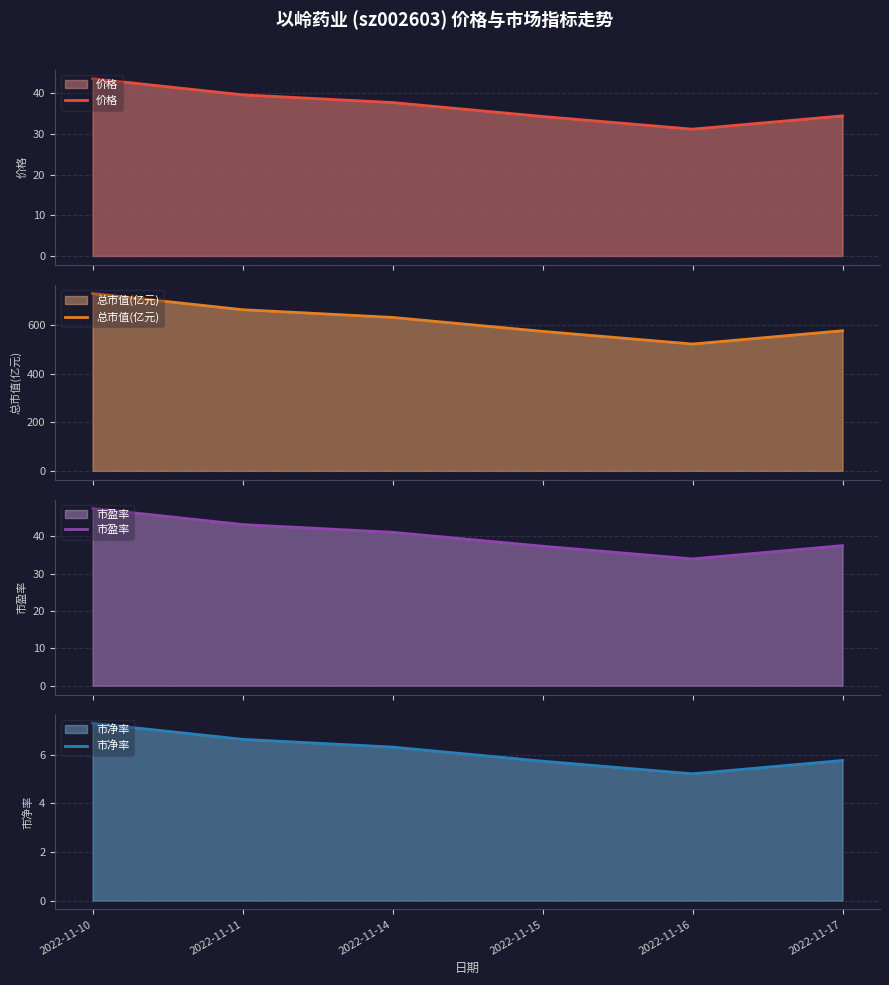

Where is 市盈率 nearest to the value 40?

2022-11-14